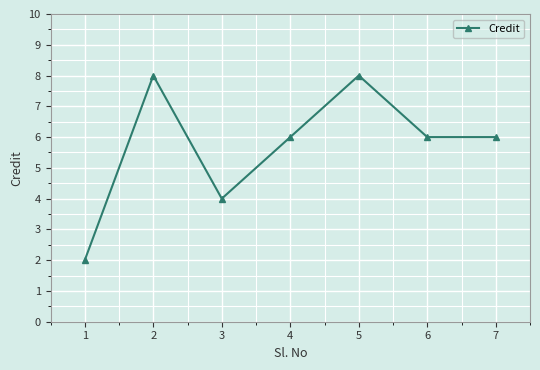

What is the maximum value shown in the chart?

8